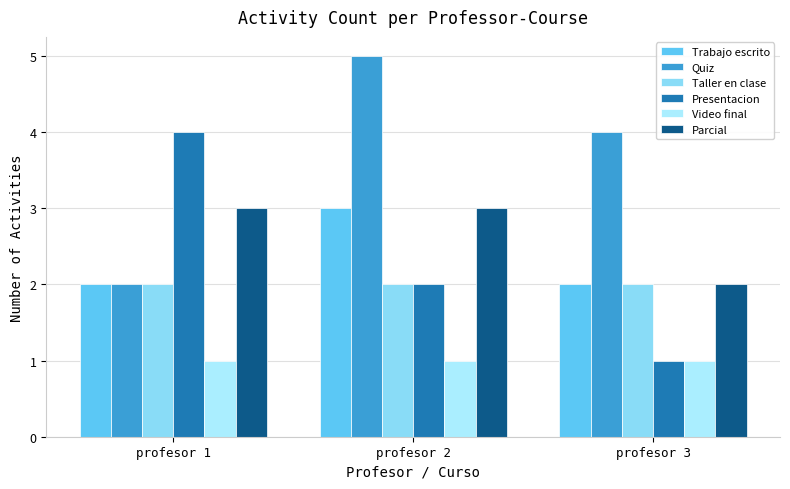

Reading right to left, extract all data points from this chart.

Trabajo escrito: profesor 3=2	profesor 2=3	profesor 1=2
Quiz: profesor 3=4	profesor 2=5	profesor 1=2
Taller en clase: profesor 3=2	profesor 2=2	profesor 1=2
Presentacion: profesor 3=1	profesor 2=2	profesor 1=4
Video final: profesor 3=1	profesor 2=1	profesor 1=1
Parcial: profesor 3=2	profesor 2=3	profesor 1=3